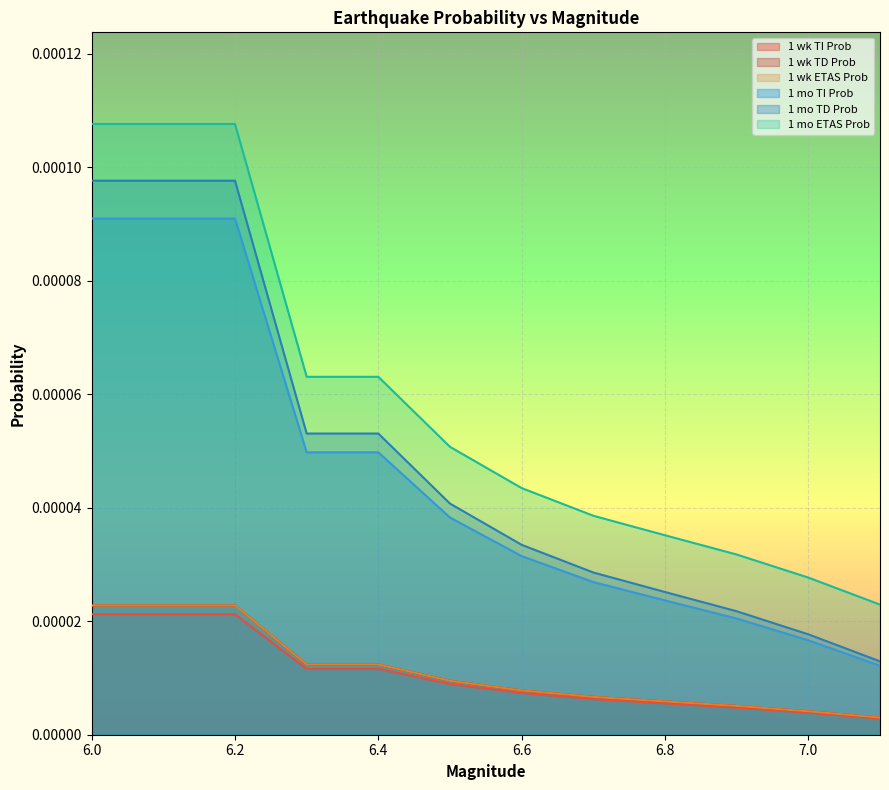

At 6.5, list the series in order from largest to smallest.

1 mo ETAS Prob, 1 mo TD Prob, 1 mo TI Prob, 1 wk TD Prob, 1 wk ETAS Prob, 1 wk TI Prob